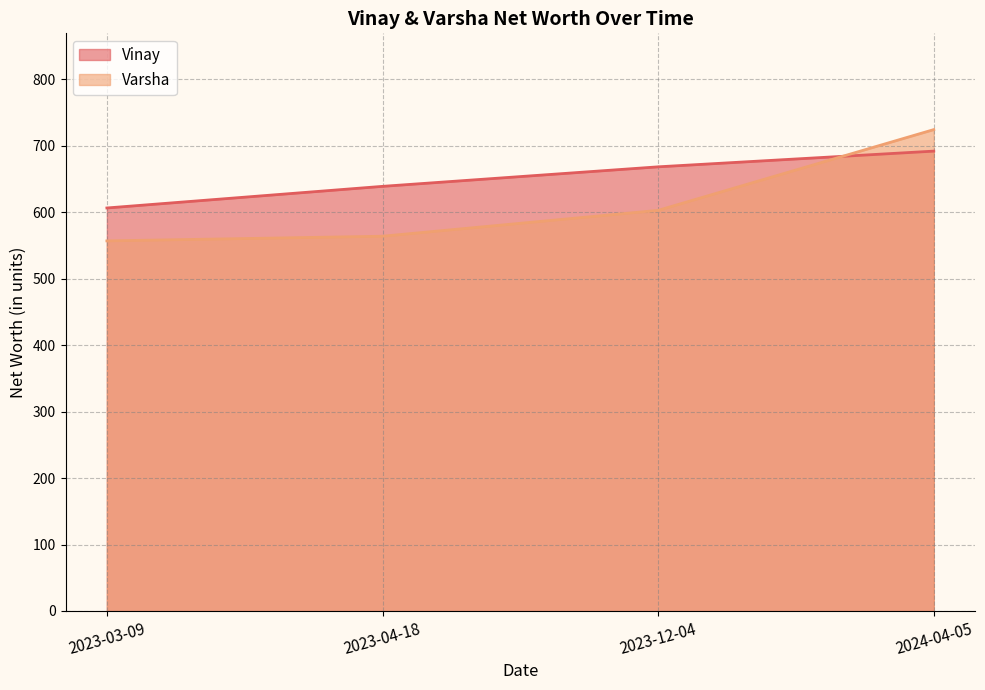

Reading left to right, extract all data points from this chart.

Vinay: 2023-03-09=606.5	2023-04-18=639.0	2023-12-04=668.4	2024-04-05=692.0
Varsha: 2023-03-09=557.0	2023-04-18=564.0	2023-12-04=602.9	2024-04-05=724.4